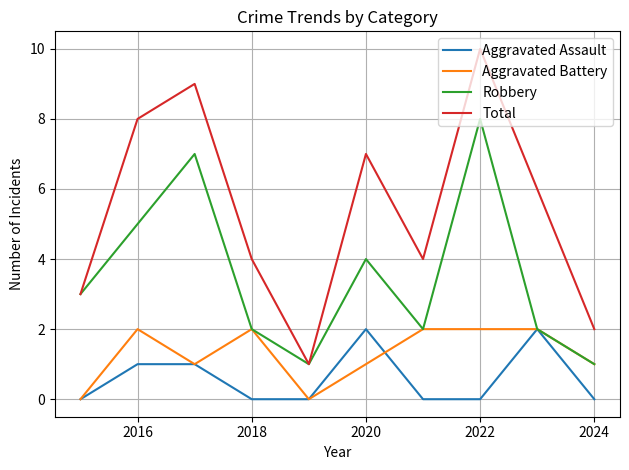

What is the maximum value shown in the chart?

10